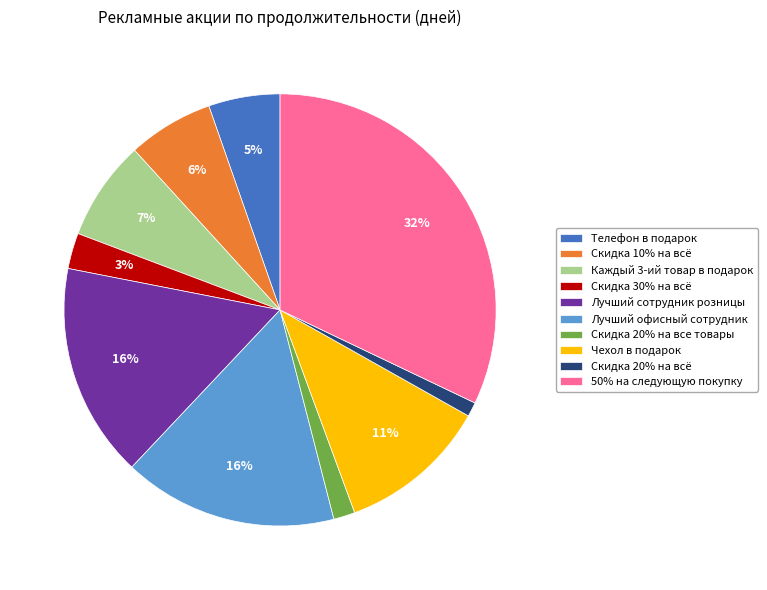

Which category has the smallest portion of the pie?

Скидка 20% на всё